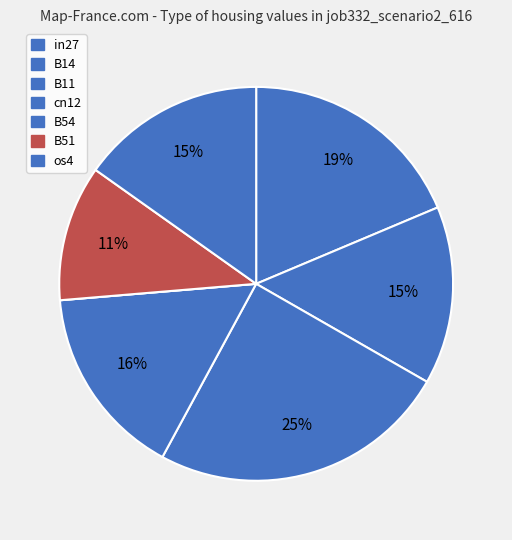

What is the largest slice in the pie chart?

B11